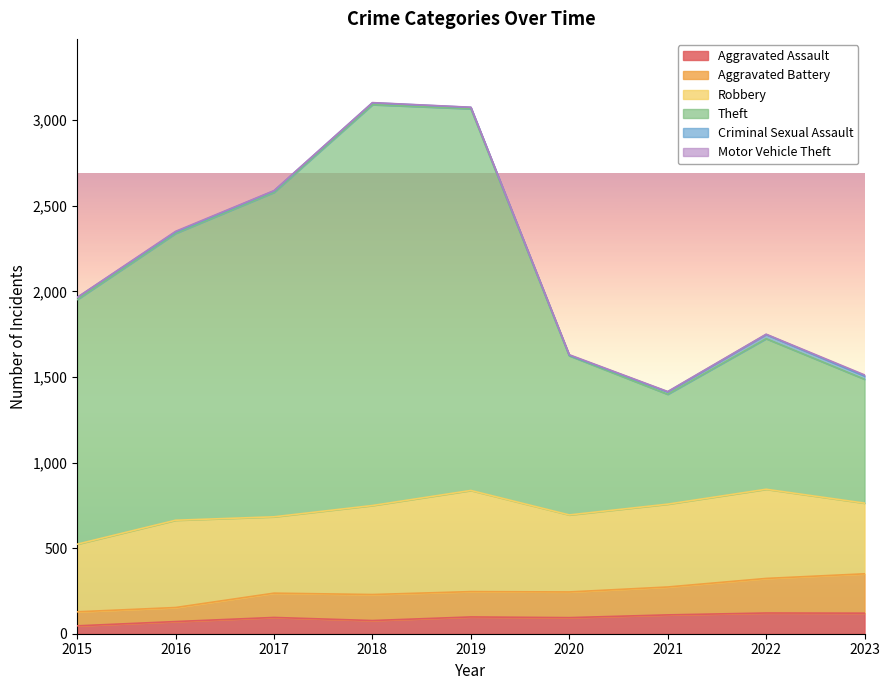

How many interior local valleys does the Aggravated Assault series have?

2